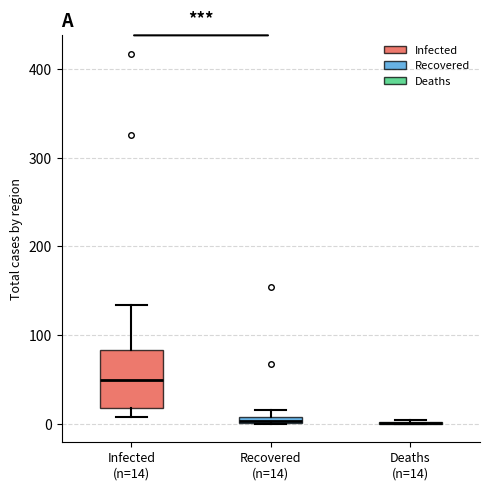

Which box is the tallest, from its lower edge to its upper edge?

Infected (n=14)